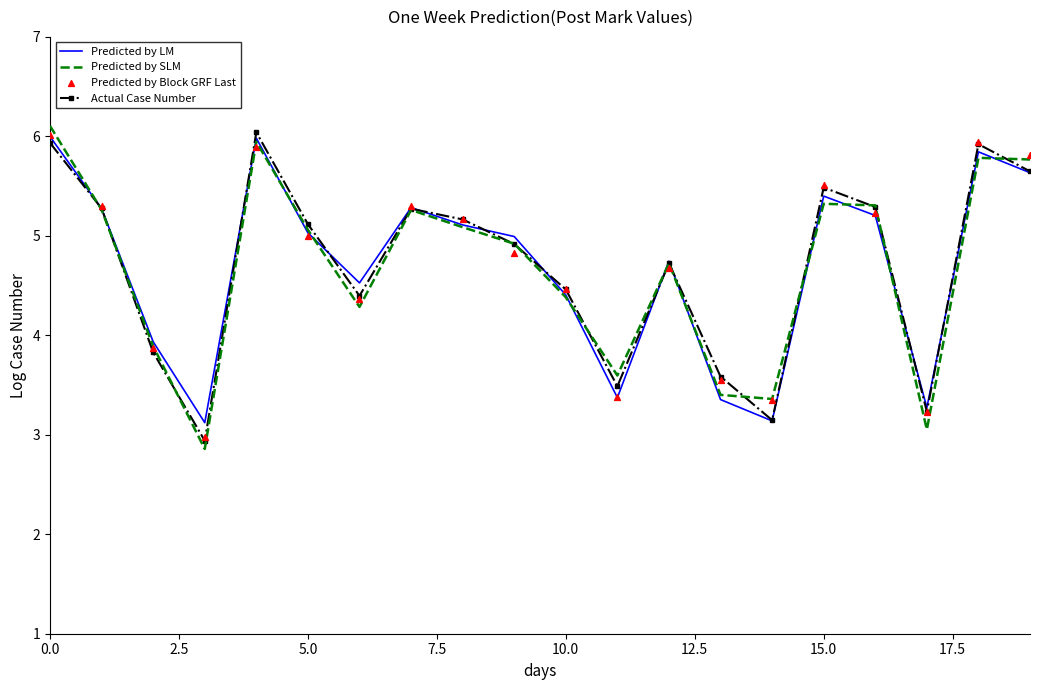

What are all the series names shown in the legend?

Predicted by LM, Predicted by SLM, Actual Case Number, Predicted by Block GRF Last